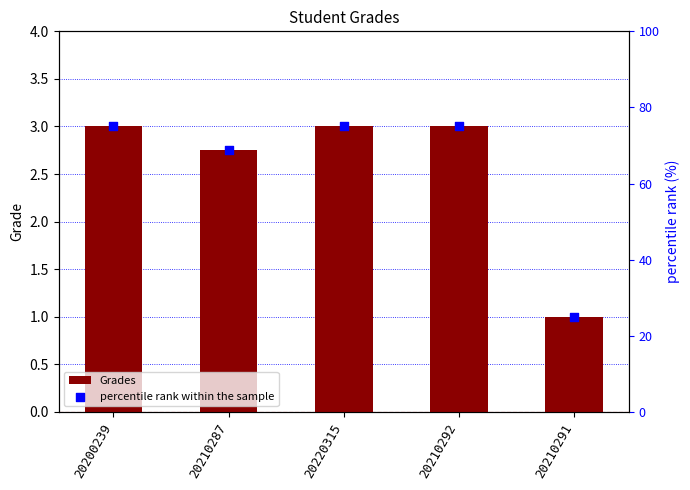

What is the total value across all series at 20210287?

71.5